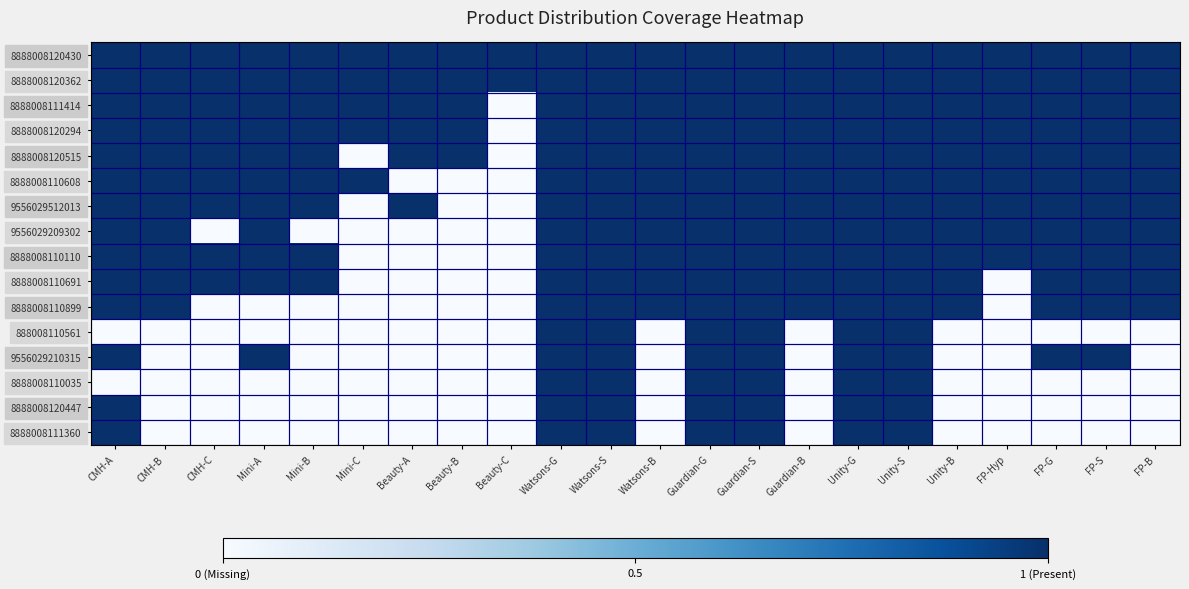

At which category is the sum across all series the highest?

Watsons-G